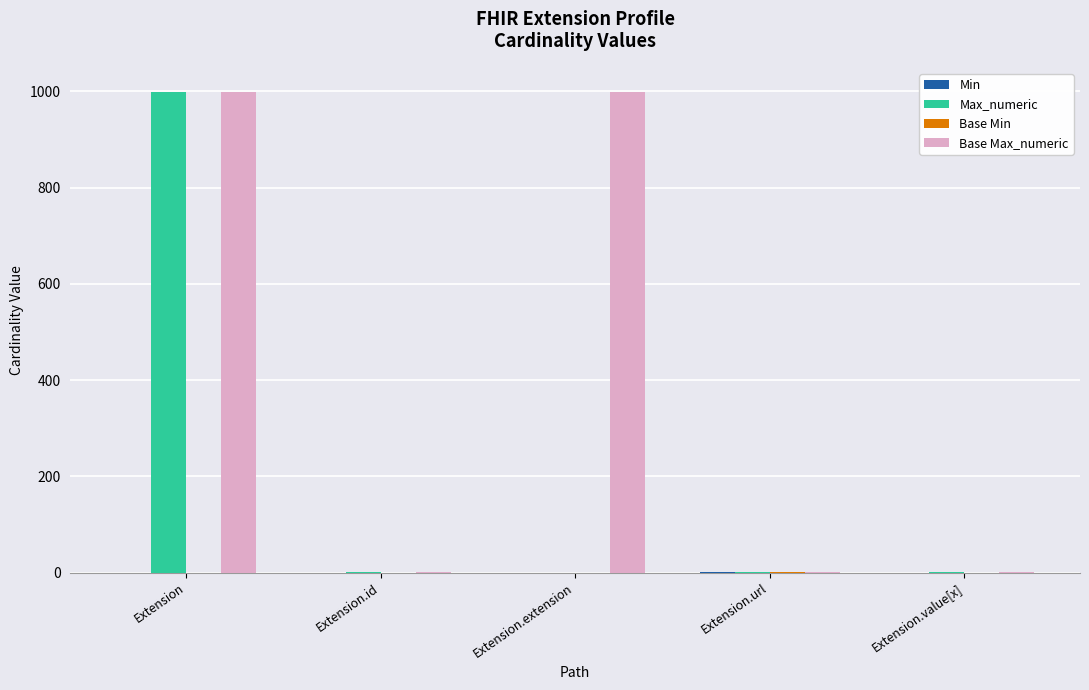

At which category is the sum across all series the highest?

Extension